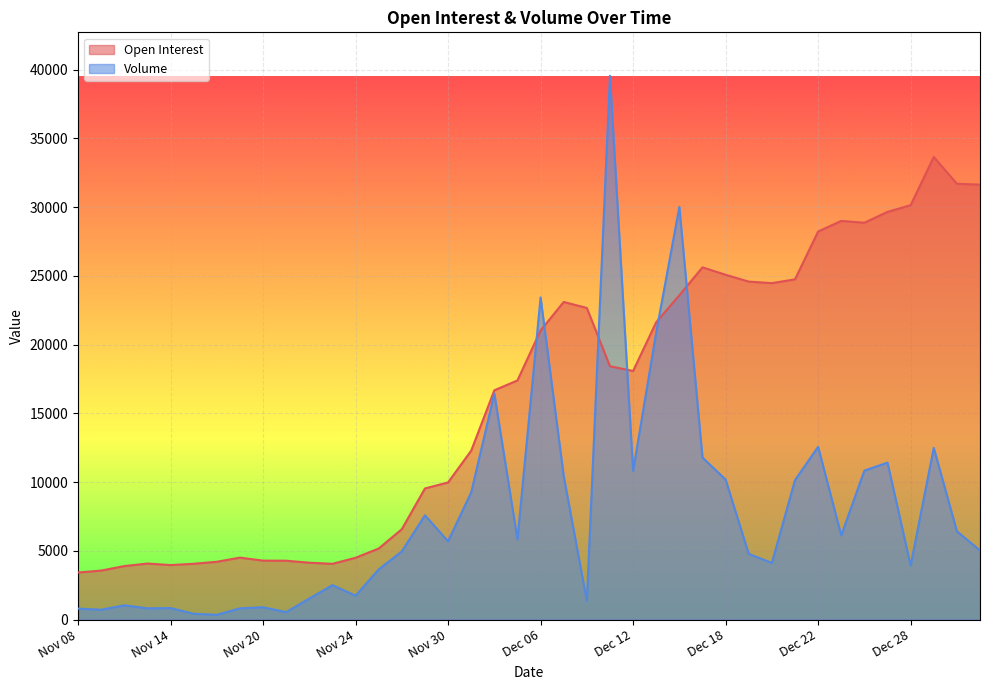

What position from the left is Nov 24?

13